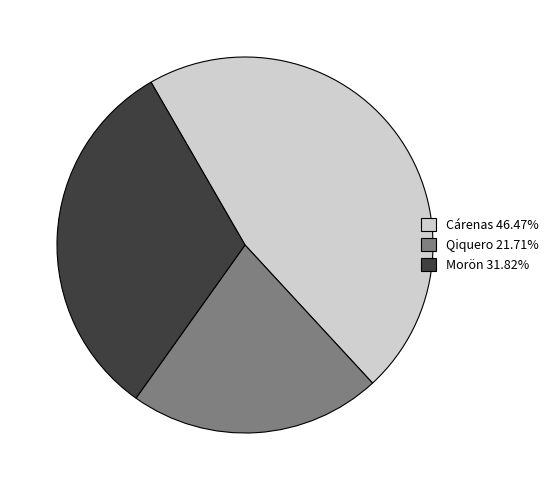

How many slices are in this pie chart?

3